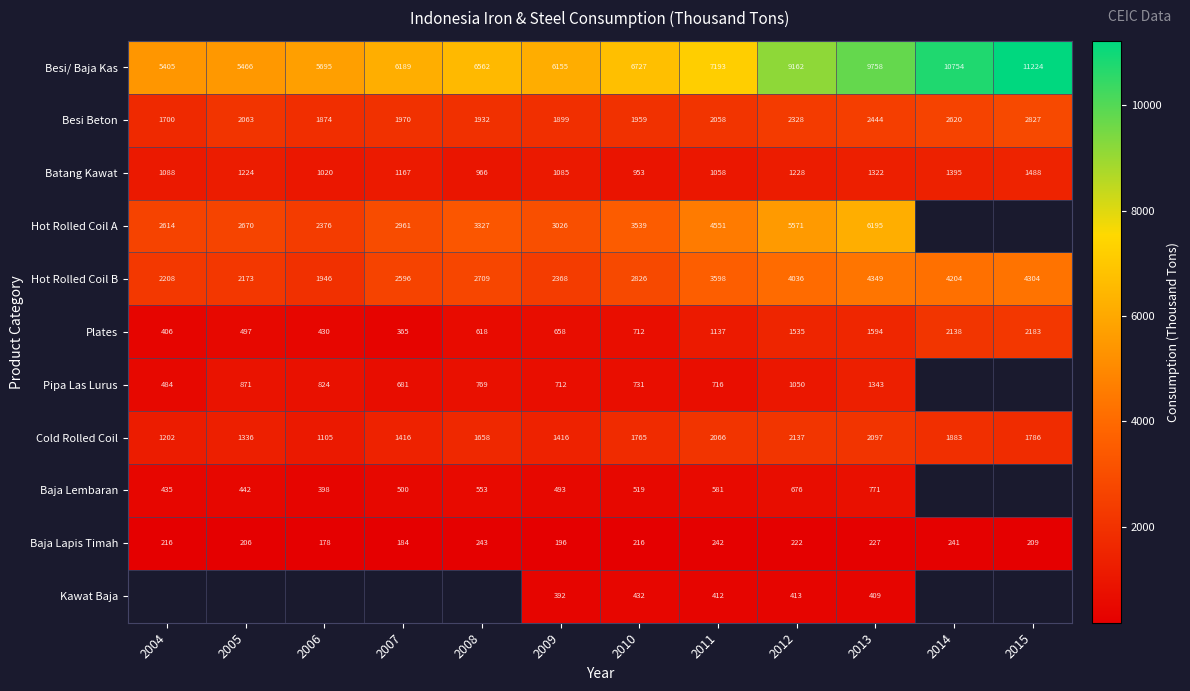

At how many categories does at least one series exceed 5498?

10